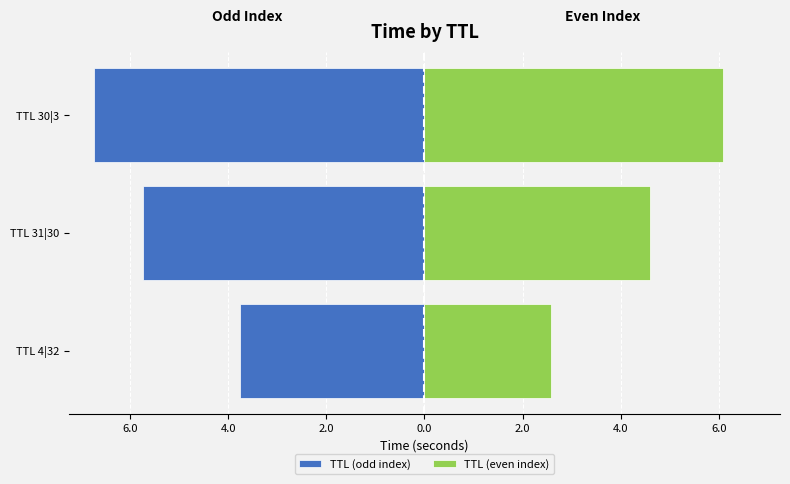

What is the sum of all TTL (even index) values?

13.3